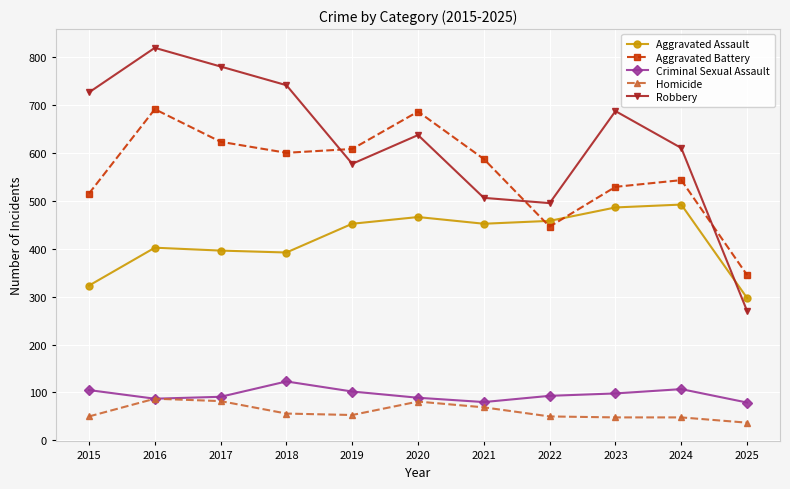

True or false: Homicide and Aggravated Battery cross at least once.

False